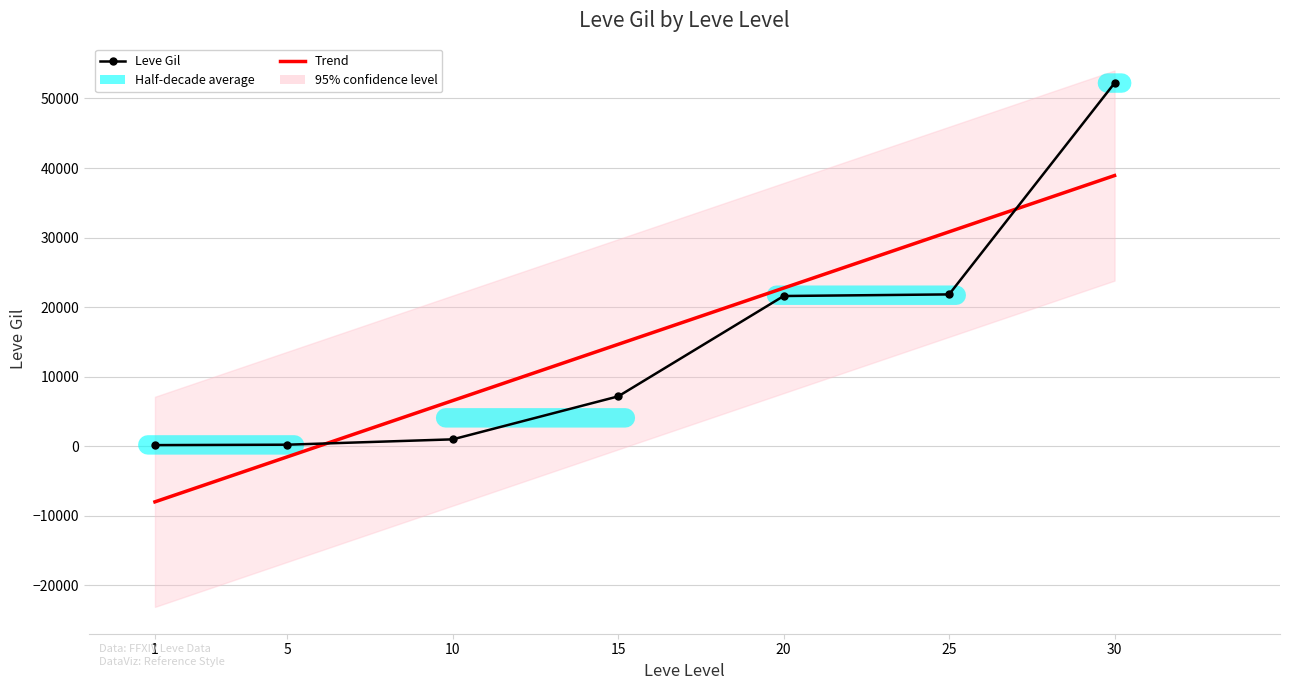

What is the average value of the Leve Gil series?

14884.3